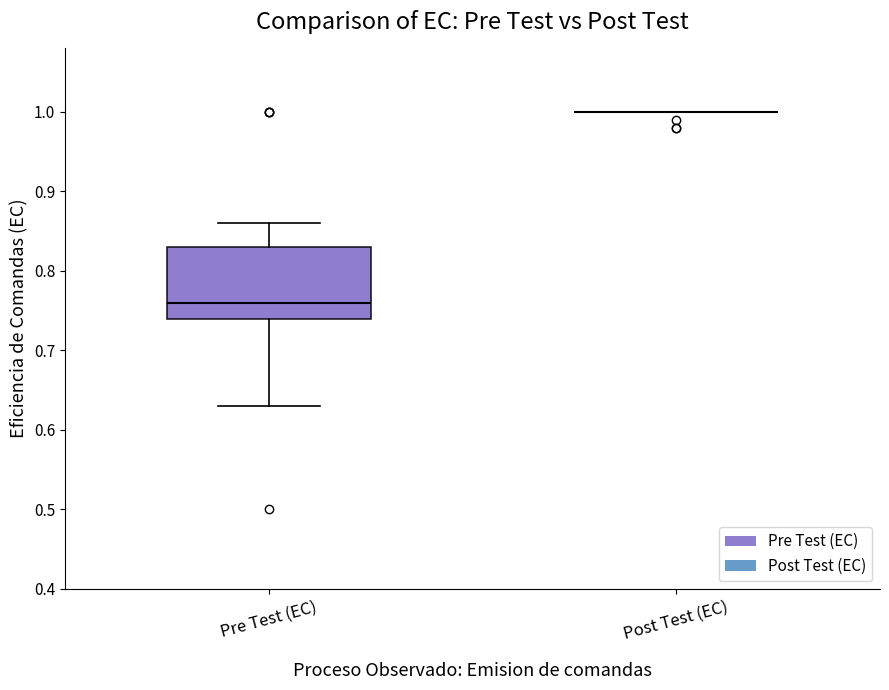

Which box is the tallest, from its lower edge to its upper edge?

Pre Test (EC)